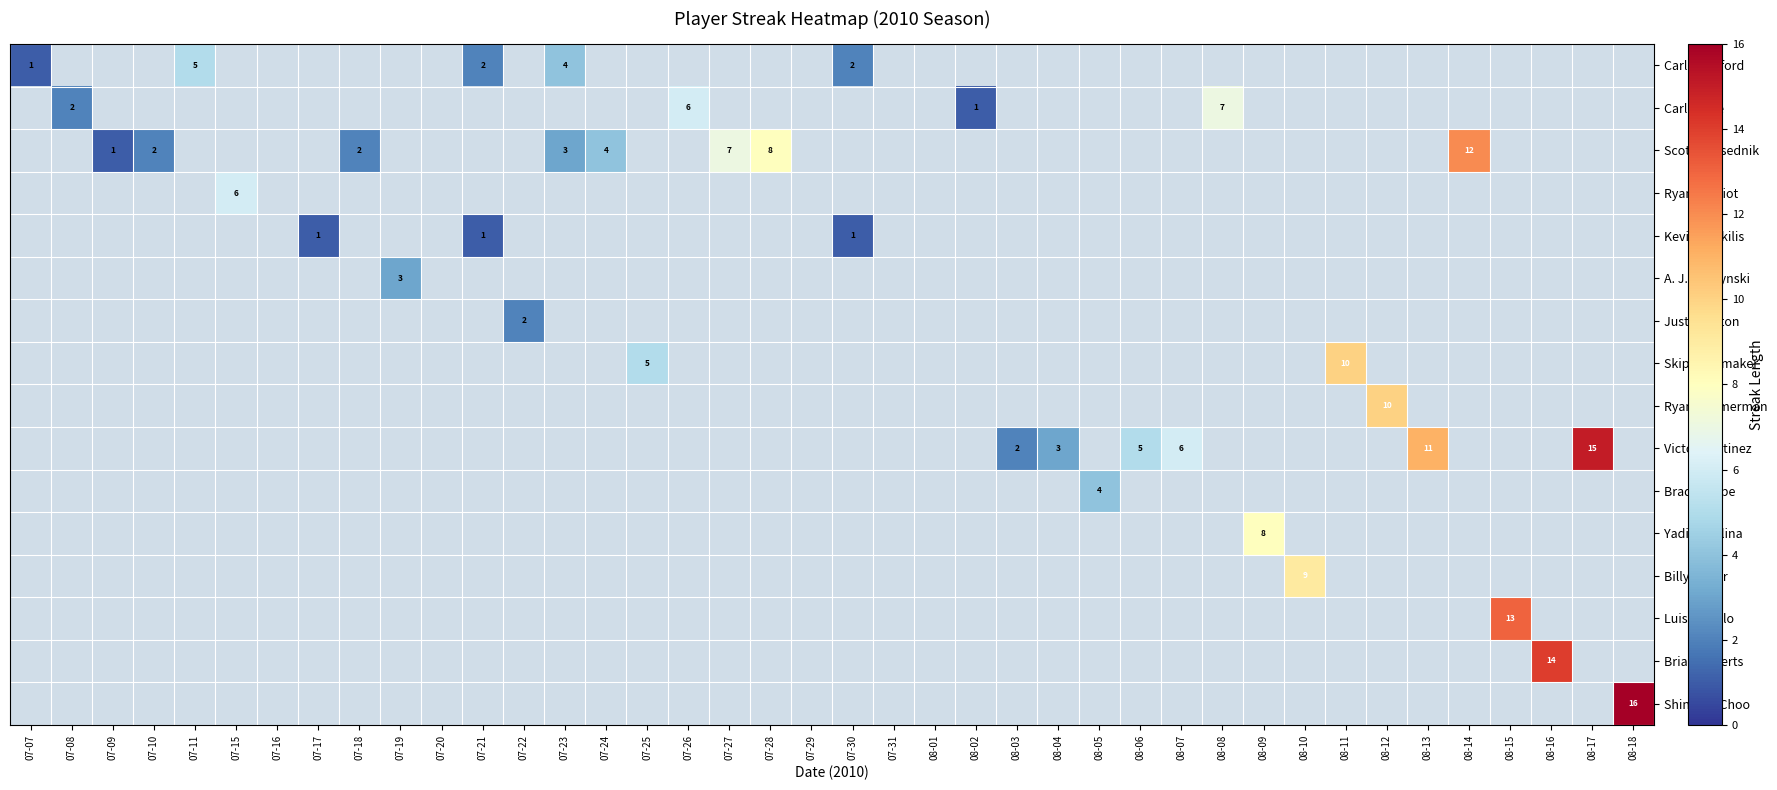

Is it true that Scott Podsednik equals 3 at 07-18?

False